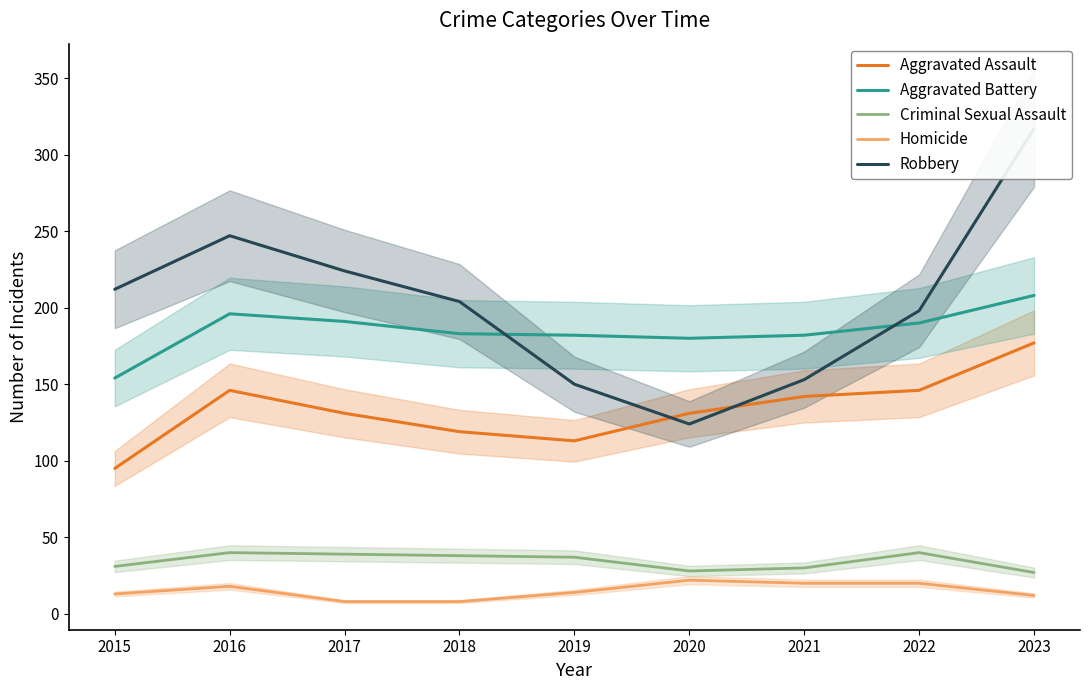

What are all the series names shown in the legend?

Aggravated Assault, Aggravated Battery, Criminal Sexual Assault, Homicide, Robbery